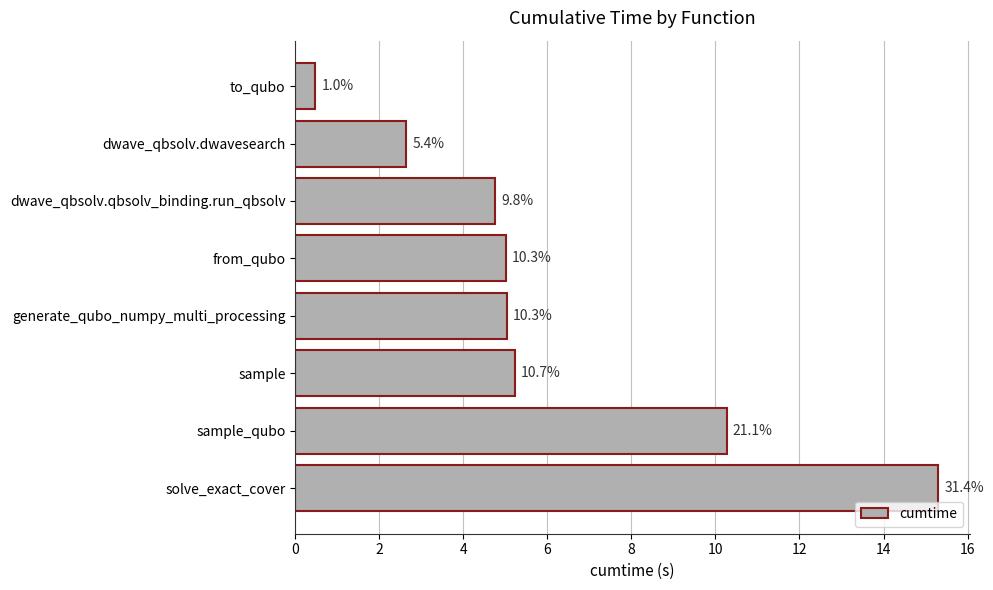

What is the greatest value displayed?

15.3